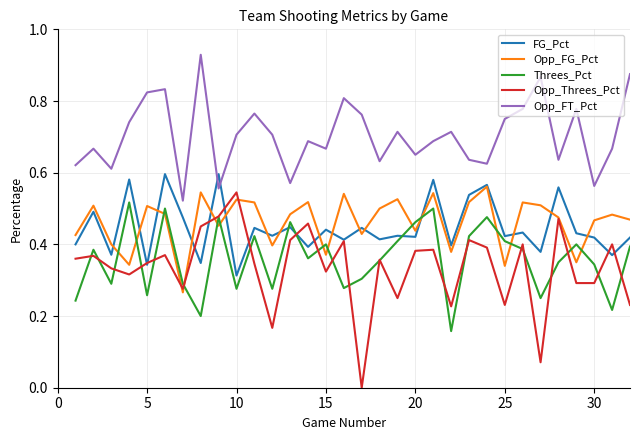

How many lines are shown in the chart?

5